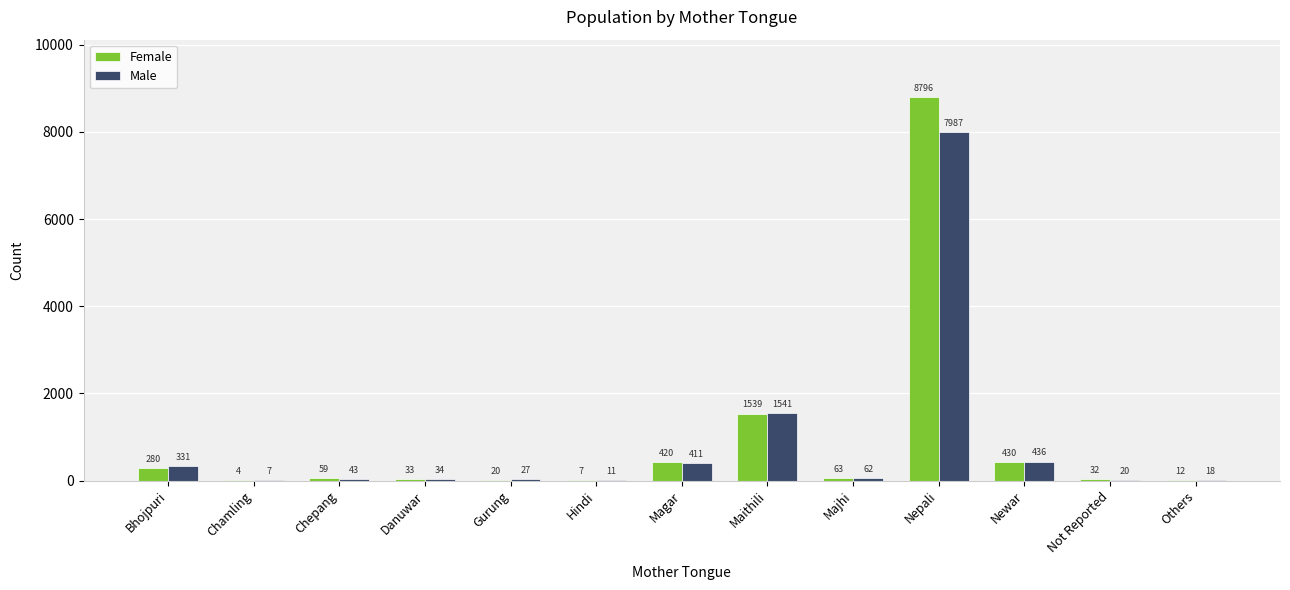

At which category is the sum across all series the highest?

Nepali